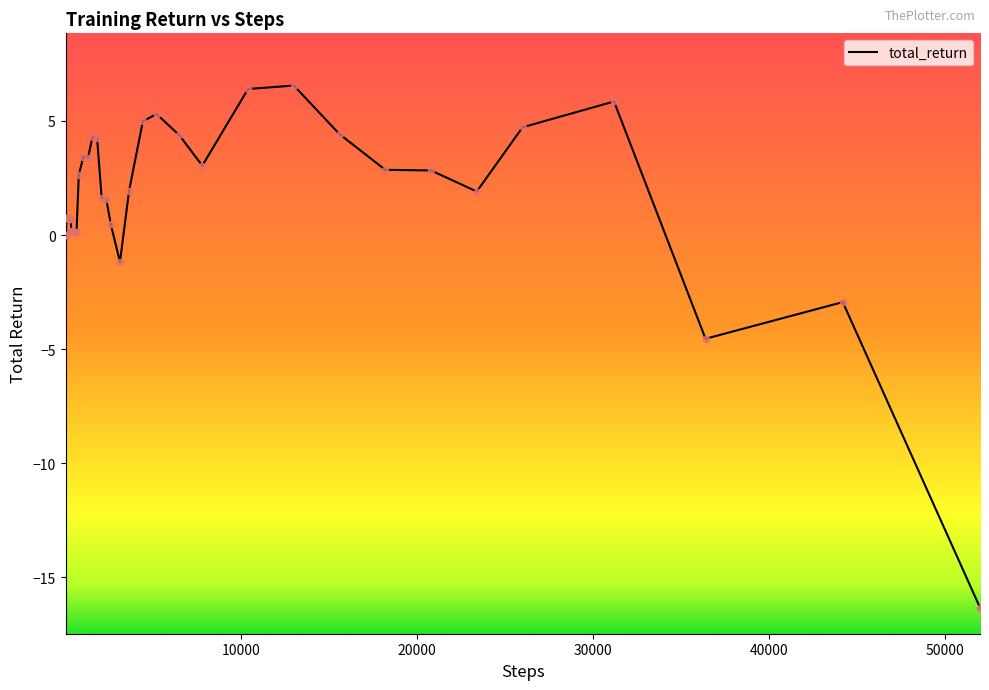

What is the minimum value shown in the chart?

-16.3